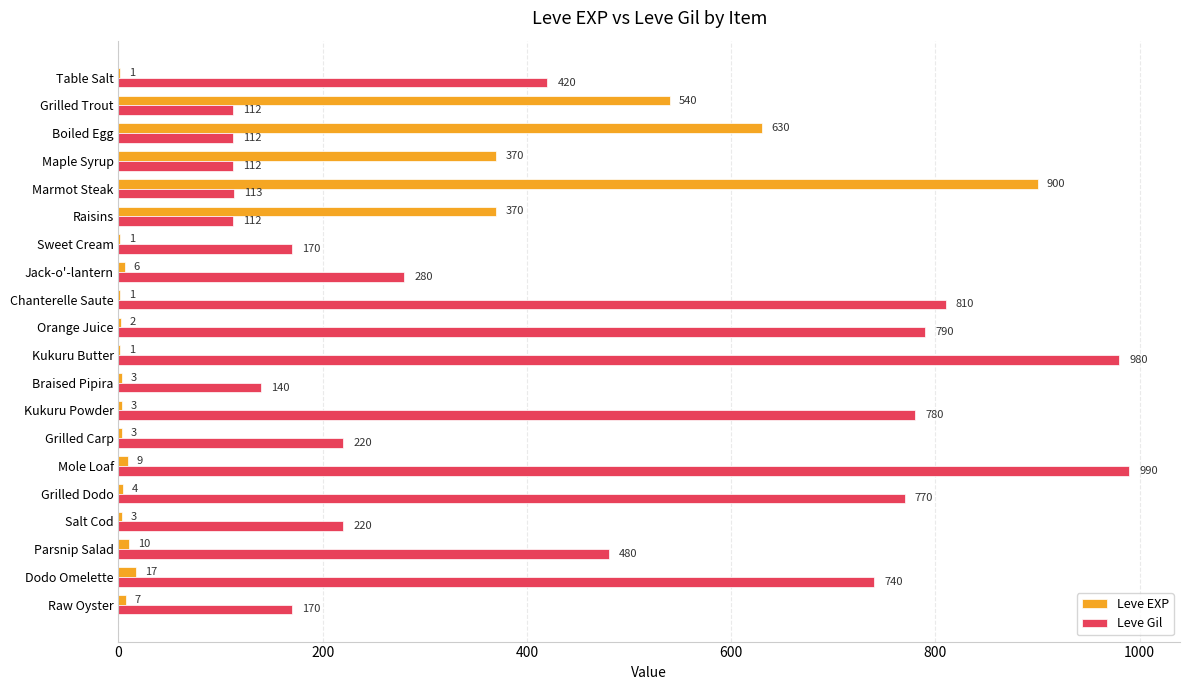

At which category is the sum across all series the highest?

Marmot Steak